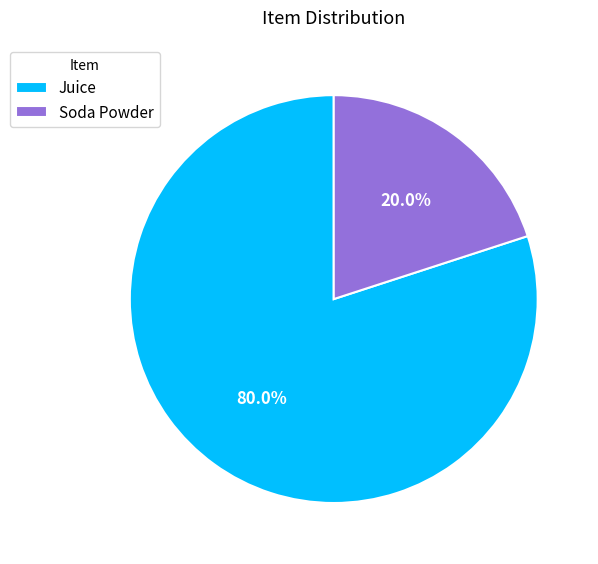

Which has a higher value, Soda Powder or Juice?

Juice